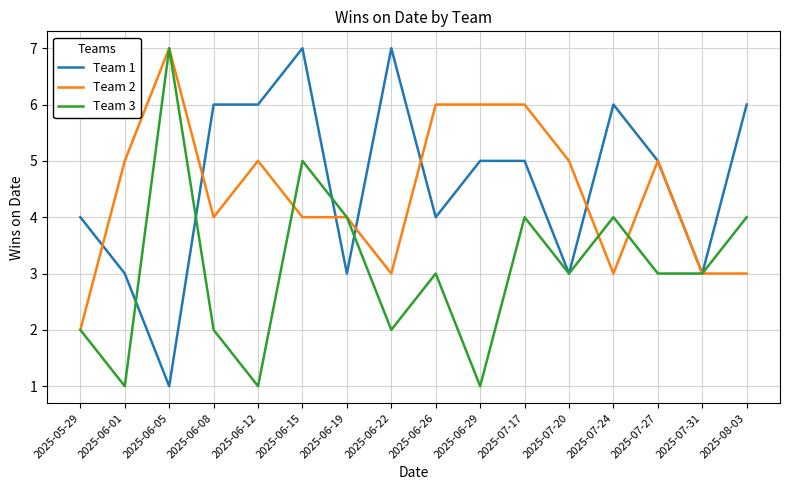

What is the difference between the highest and lowest values at 2025-06-08?

4